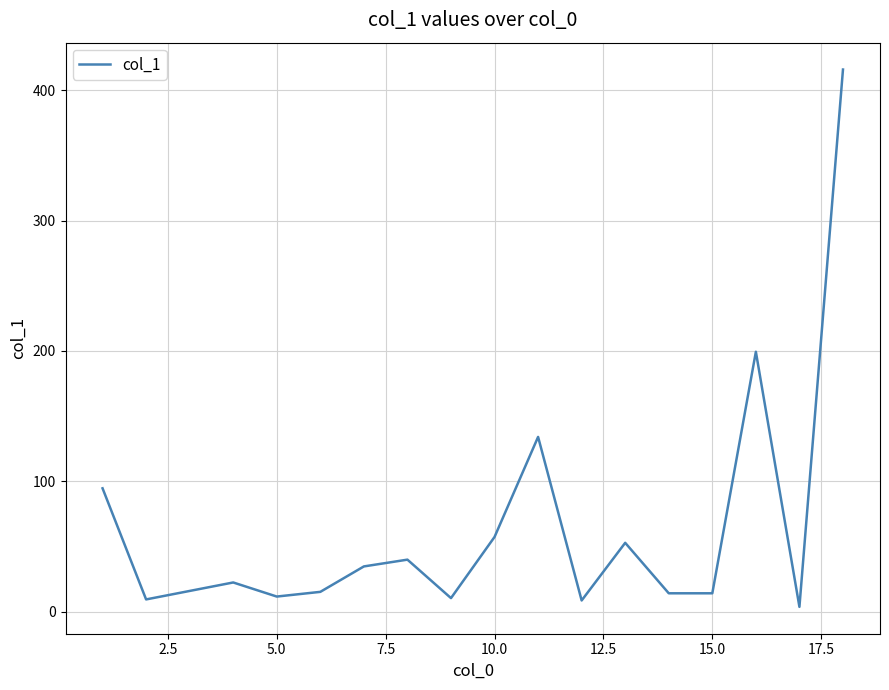

What is the maximum value shown in the chart?

415.8